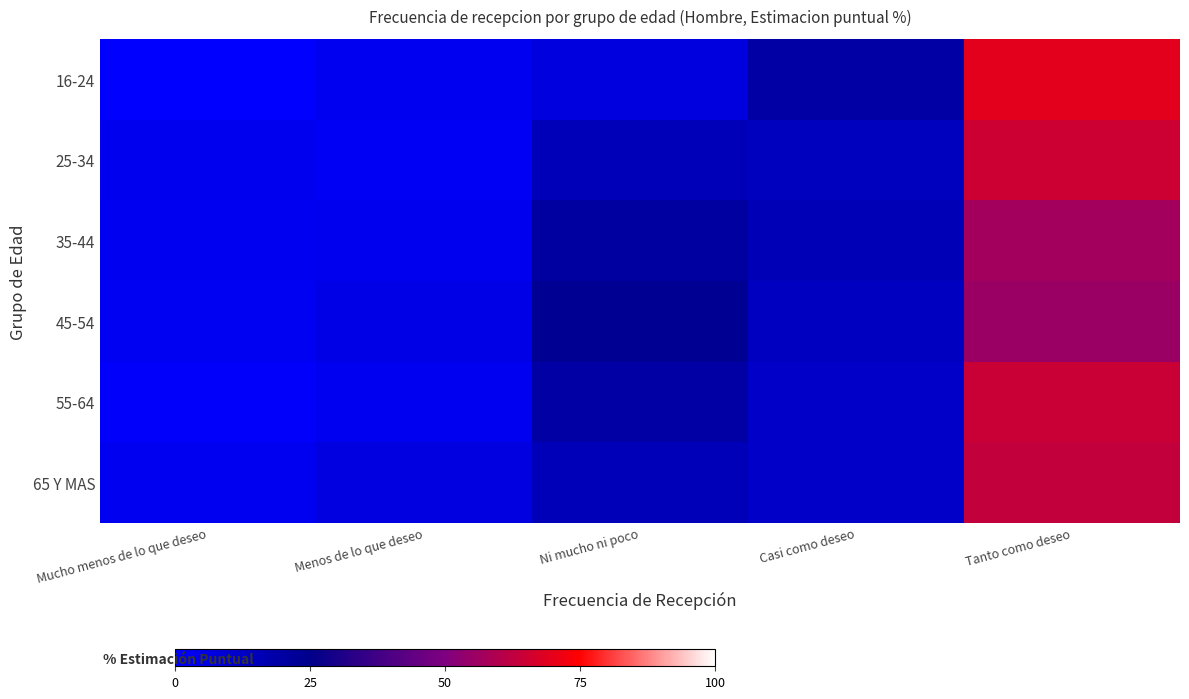

At how many categories does at least one series exceed 40?

1